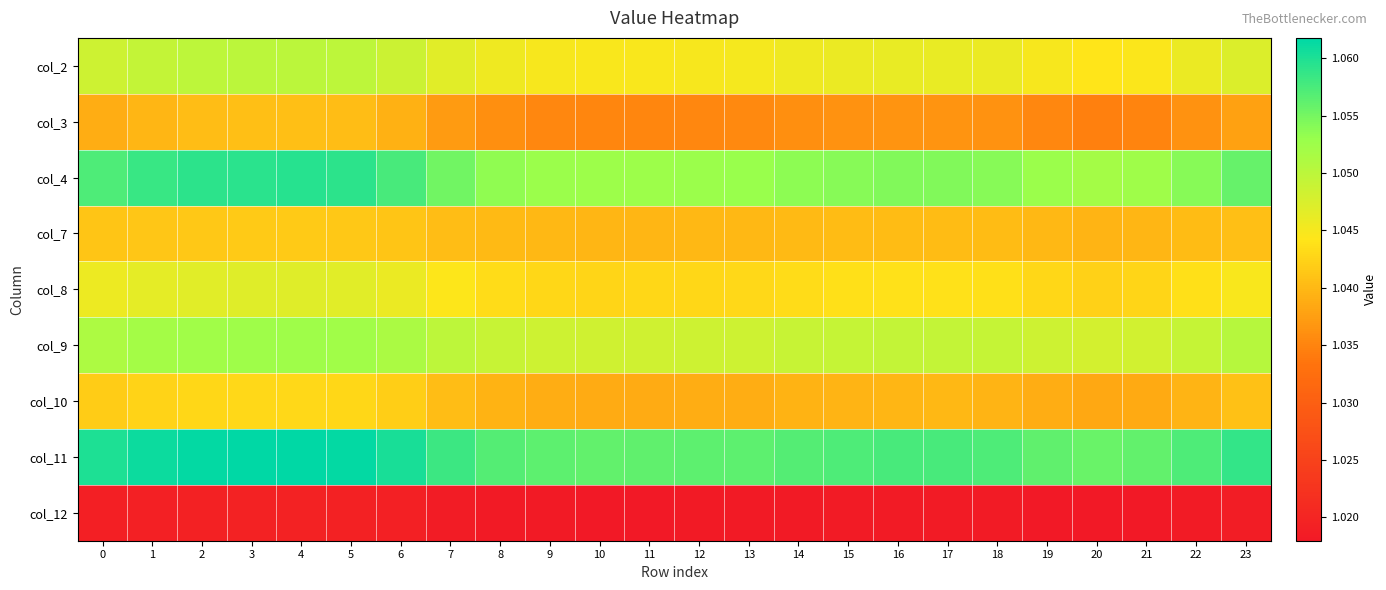

Which label corresponds to the largest value in the chart?

4